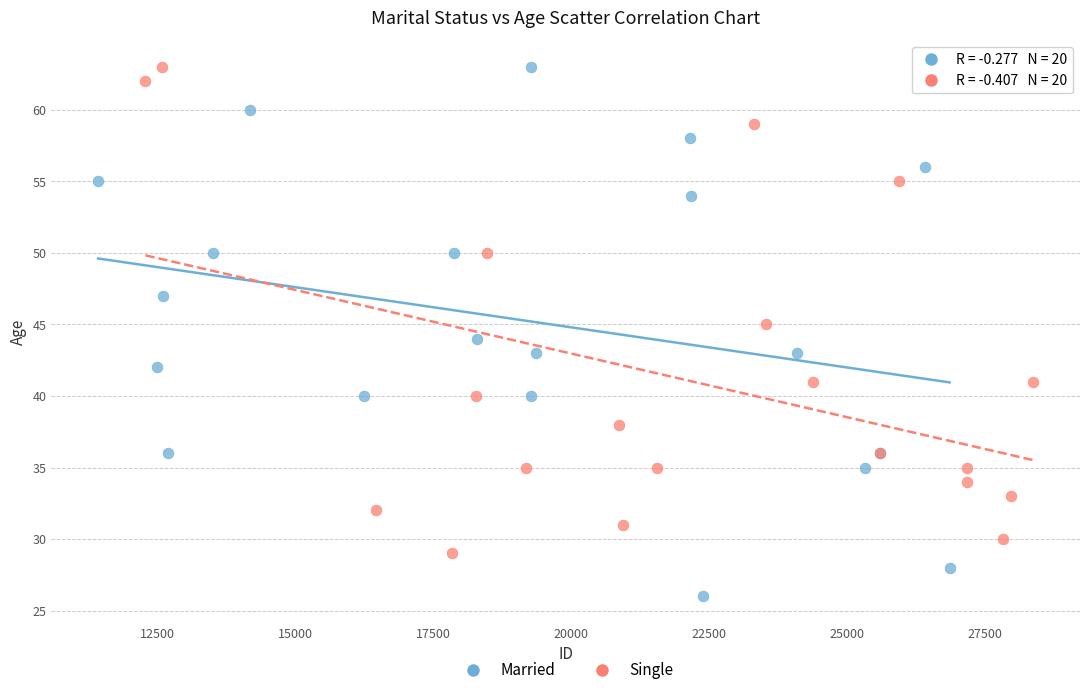

Which series reaches the minimum Y coordinate?

Married